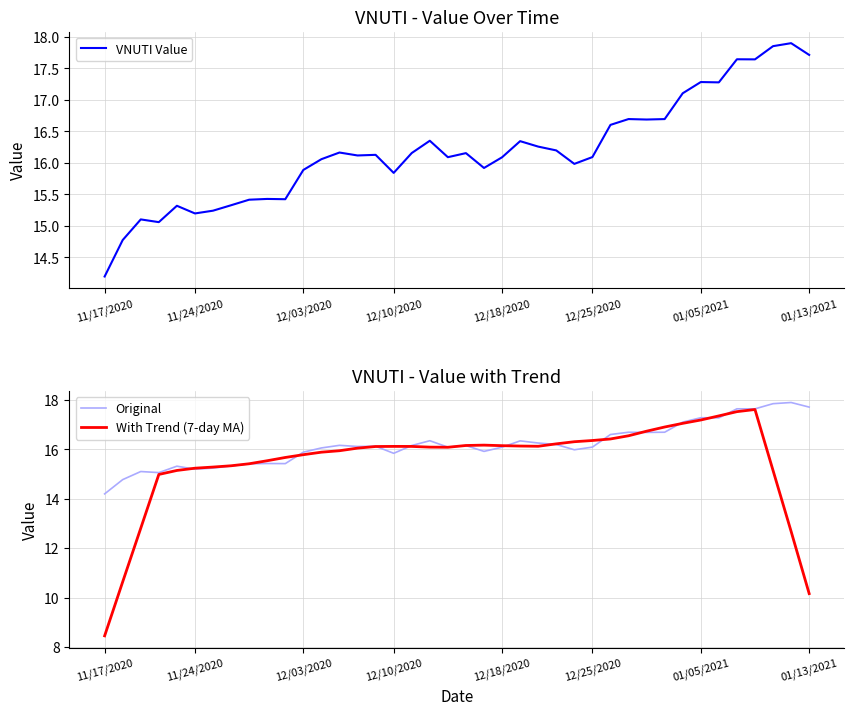

Which category has the lowest value in the VNUTI Value series?

11/17/2020